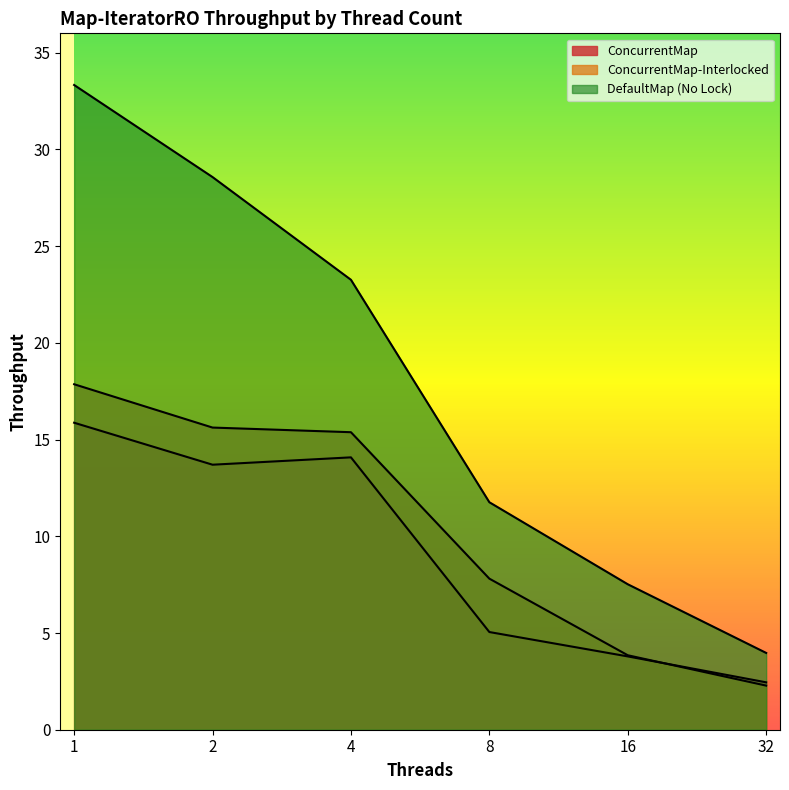

The ConcurrentMap series shows 15.9 at 1. True or false?

True